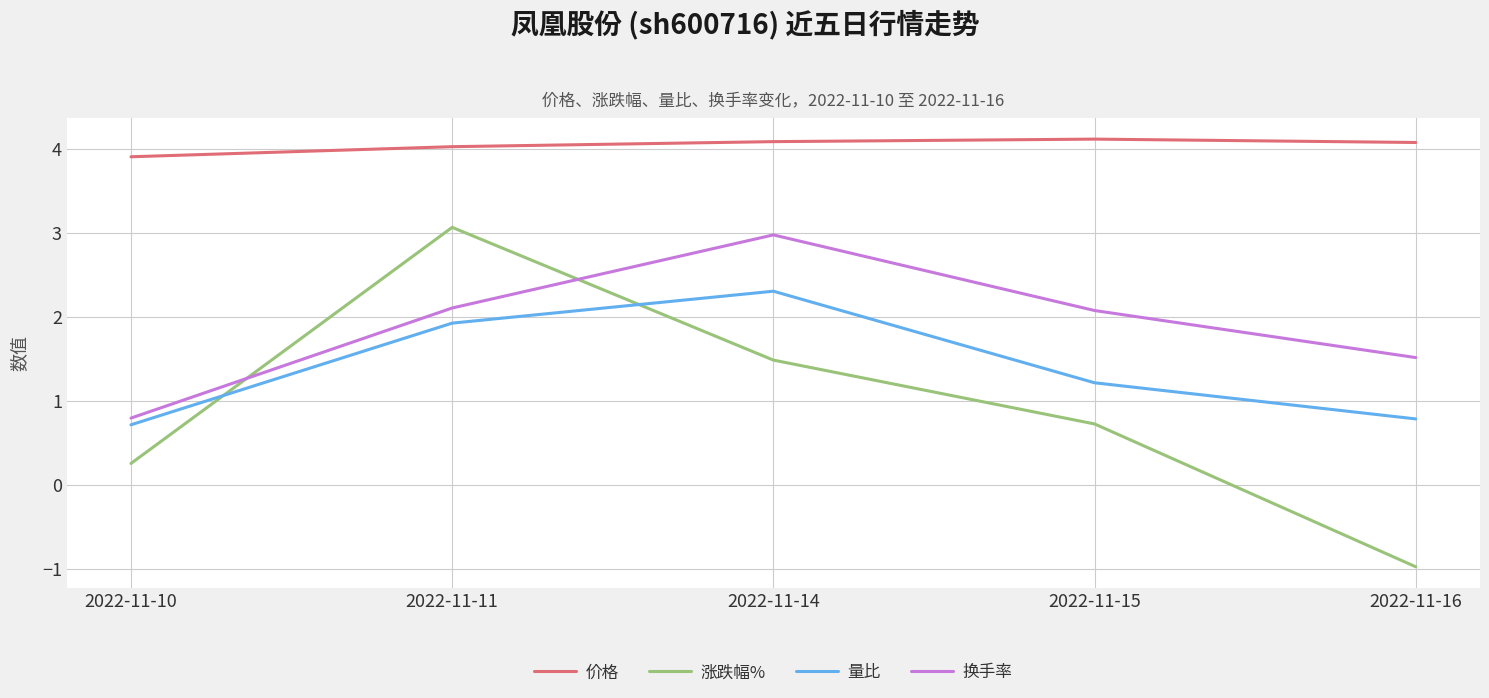

What is the highest value of the 涨跌幅% series?

3.1